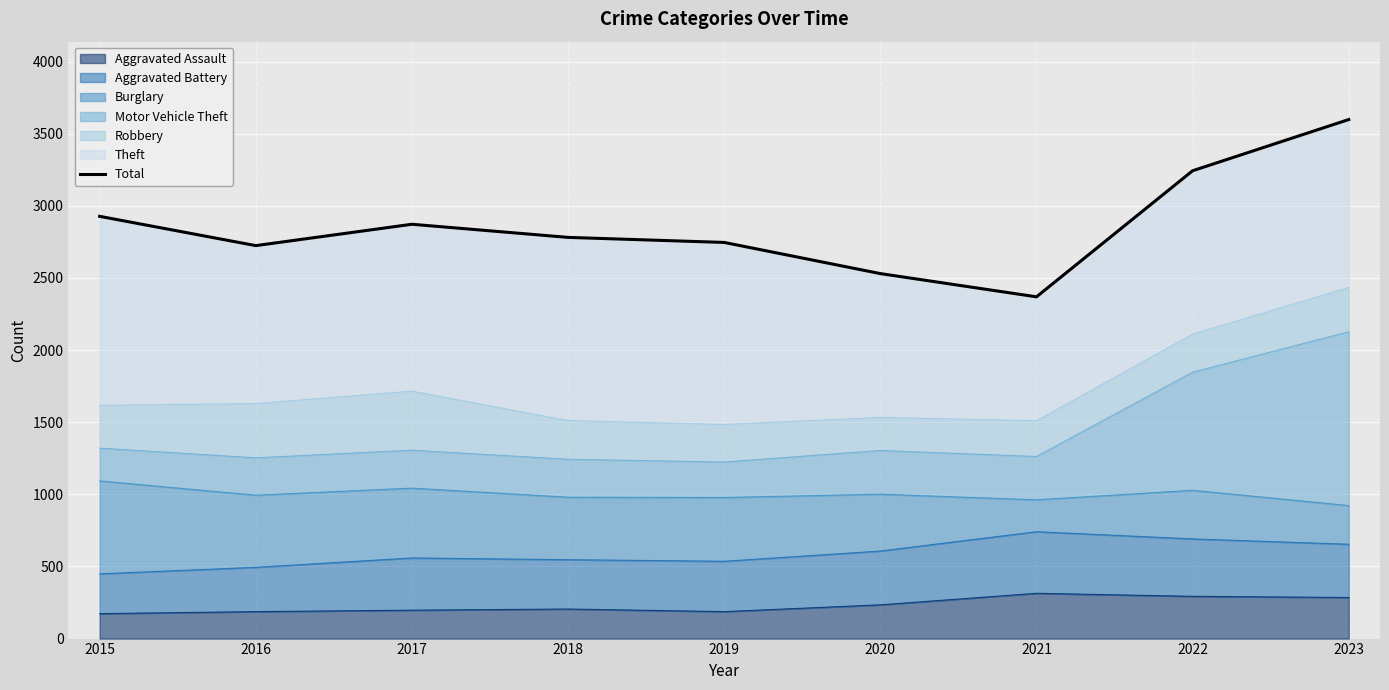

Where does the data first go above 2781?

2015